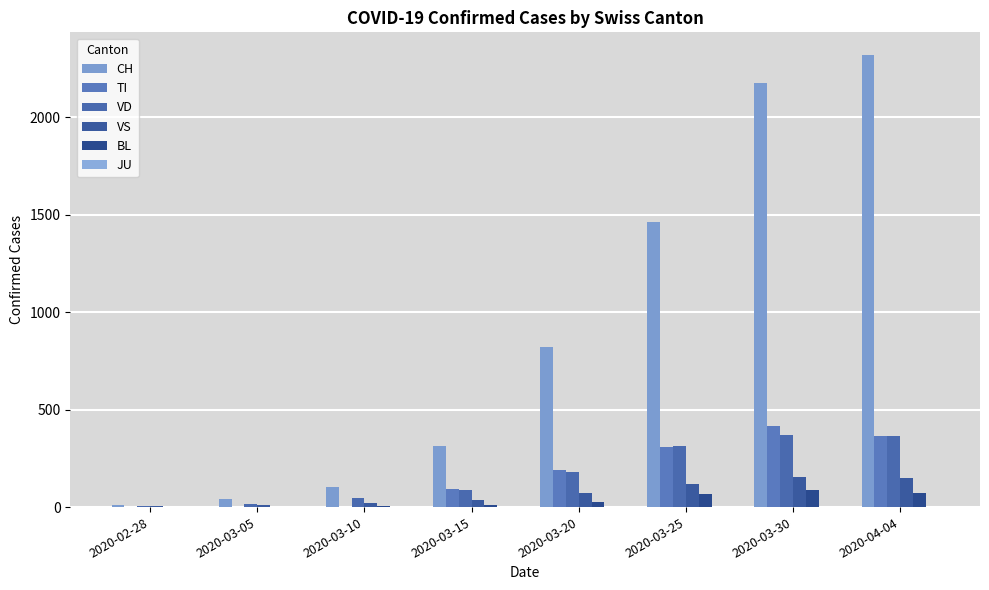

Between 2020-02-28 and 2020-03-20, which is larger?

2020-03-20